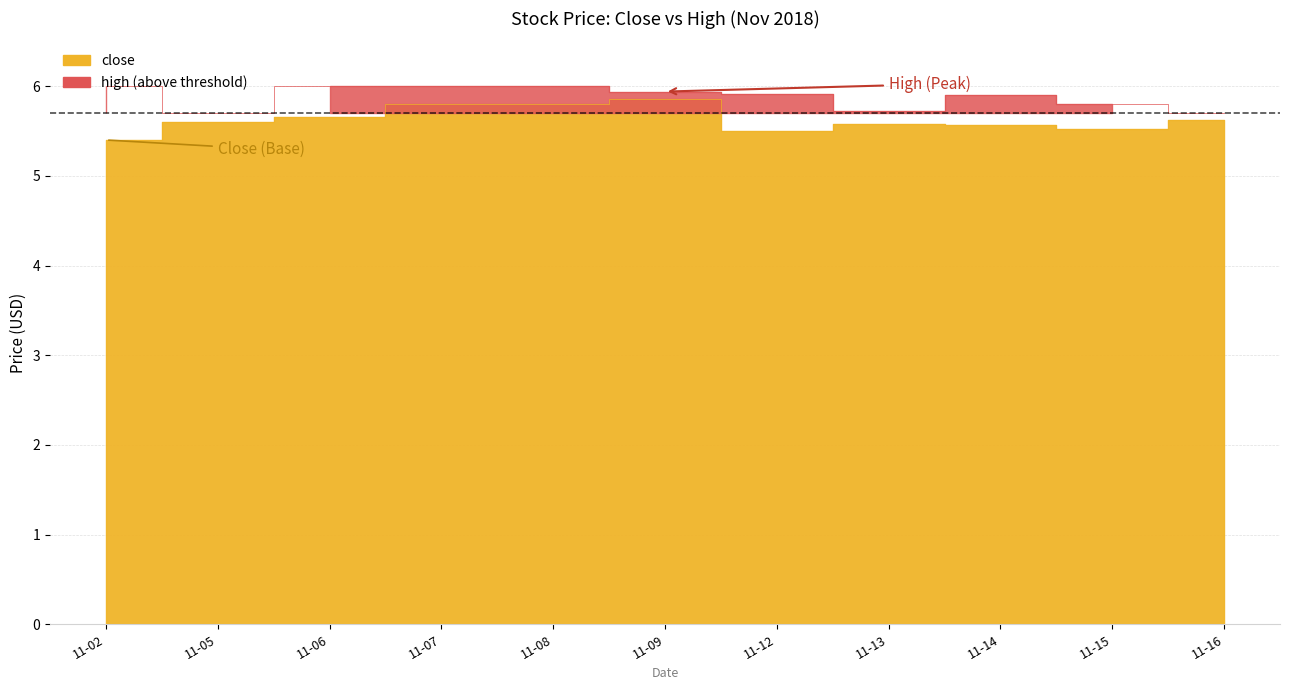

True or false: high and close intersect in this chart.

False